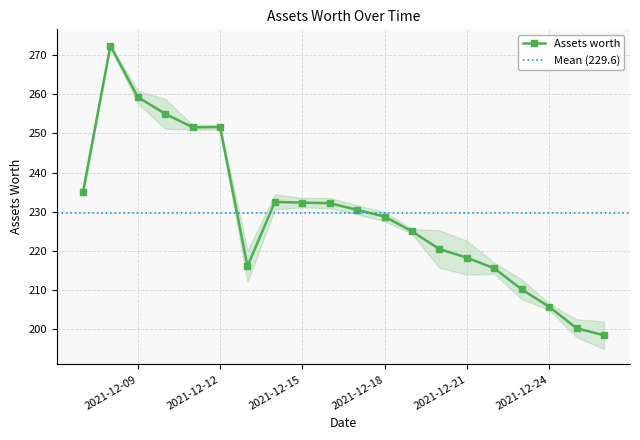

Reading left to right, transcribe all the data shown in this chart.

235.0	272.3	259.3	255.0	251.6	251.6	216.1	232.5	232.3	232.2	230.5	228.8	225.0	220.5	218.3	215.6	210.2	205.8	200.3	198.5